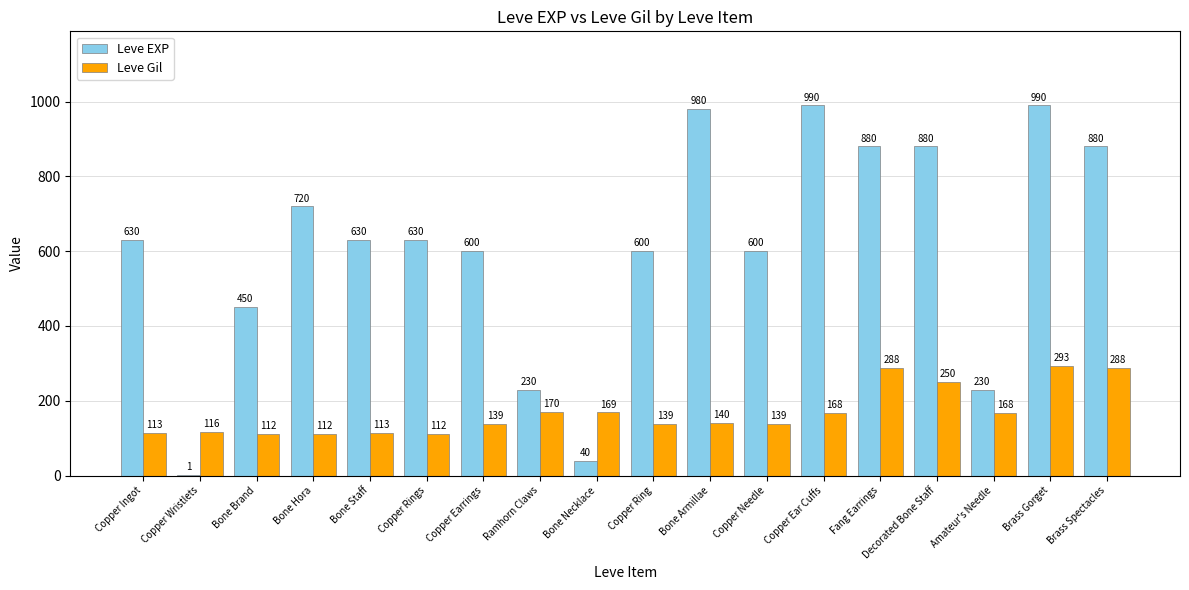

Is the value of Leve EXP at Brass Gorget greater than the value of Leve Gil at Fang Earrings?

Yes